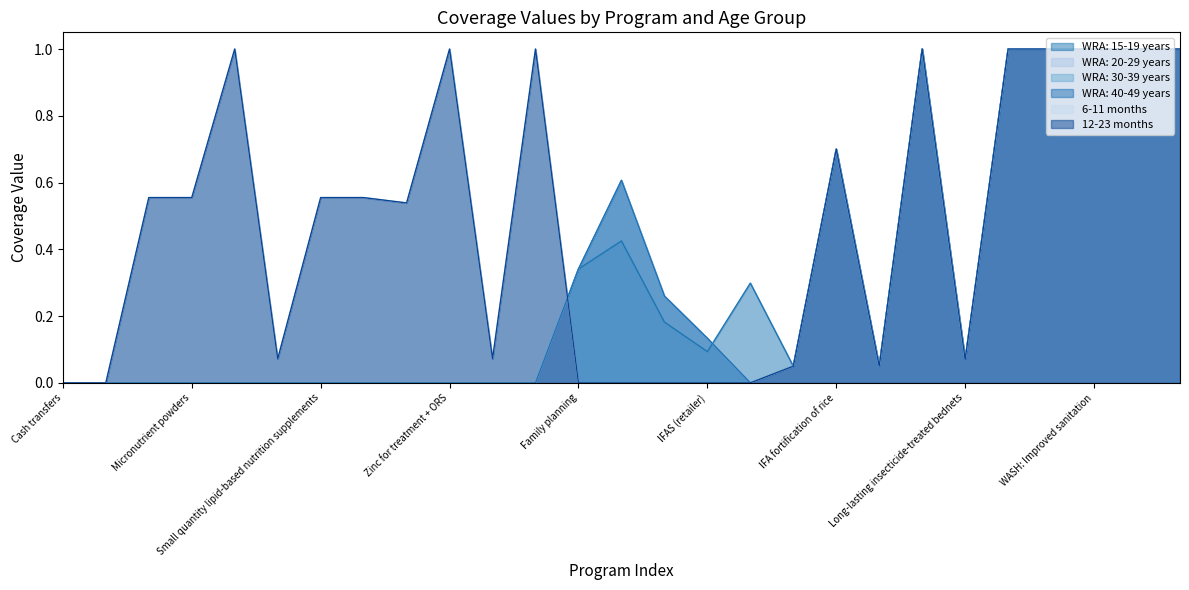

Which series ends up on top after the final intersection of WRA: 15-19 years and WRA: 20-29 years?

WRA: 15-19 years